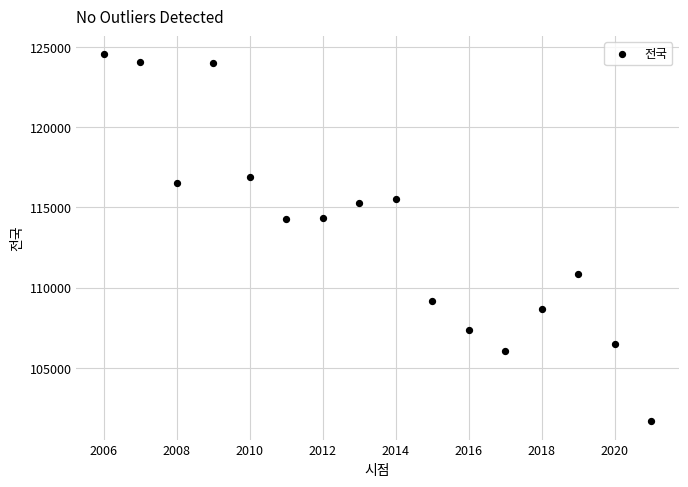

What is the range of Y values (max minus min)?

22851